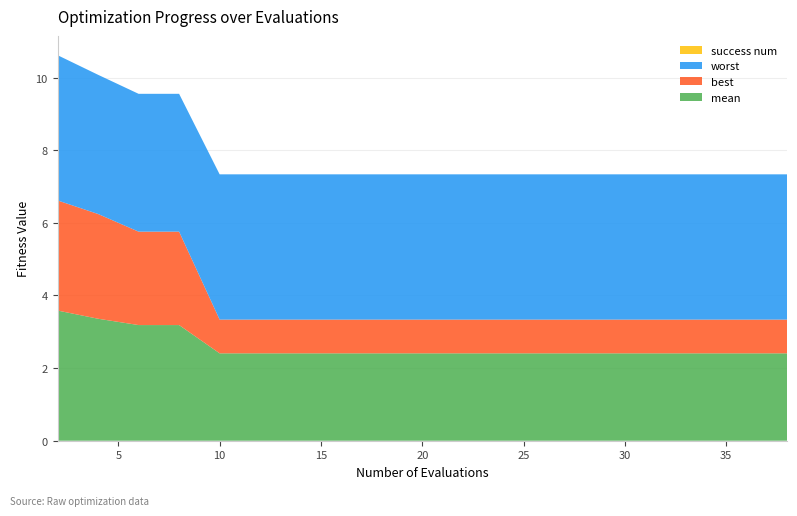

Reading left to right, transcribe all the data shown in this chart.

mean: 3.6	3.4	3.2	3.2	2.4	2.4	2.4	2.4	2.4	2.4	2.4	2.4	2.4	2.4	2.4	2.4	2.4	2.4	2.4	2.4
best: 3.0	2.9	2.6	2.6	0.9	0.9	0.9	0.9	0.9	0.9	0.9	0.9	0.9	0.9	0.9	0.9	0.9	0.9	0.9	0.9
worst: 4.0	3.8	3.8	3.8	4.0	4.0	4.0	4.0	4.0	4.0	4.0	4.0	4.0	4.0	4.0	4.0	4.0	4.0	4.0	4.0
success num: 0.0	0.0	0.0	0.0	0.0	0.0	0.0	0.0	0.0	0.0	0.0	0.0	0.0	0.0	0.0	0.0	0.0	0.0	0.0	0.0